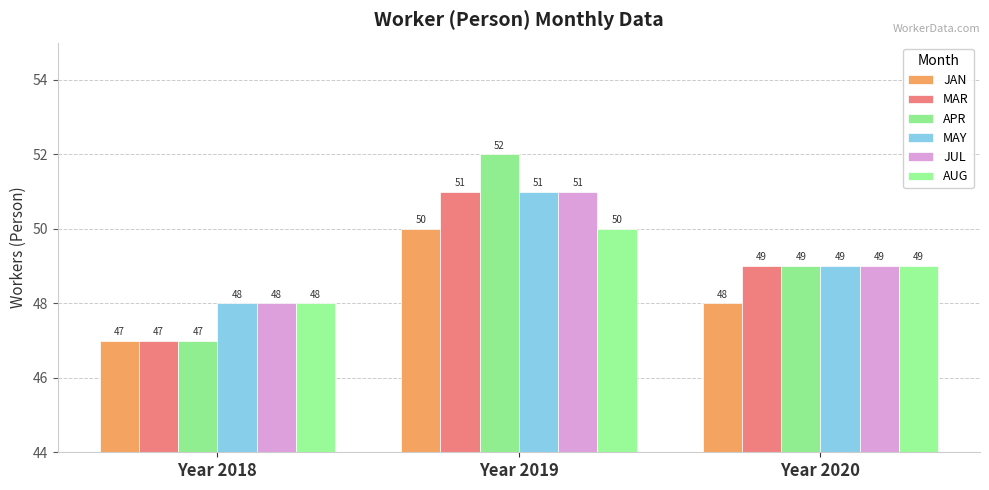

What is the value of the MAR bar at the 1st from the left?

47